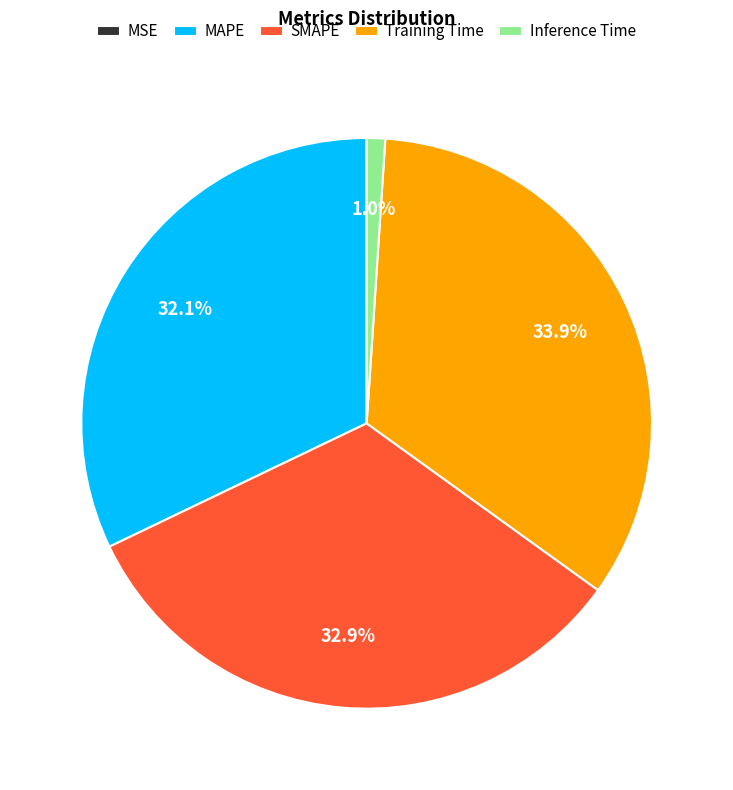

How much of the chart is everything except SMAPE?

67.1%